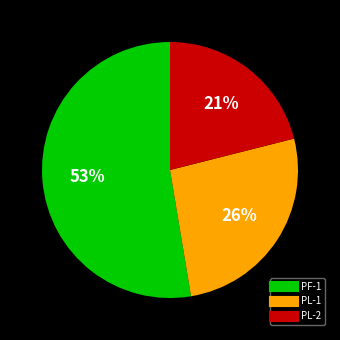

Does any single category account for the majority?

Yes